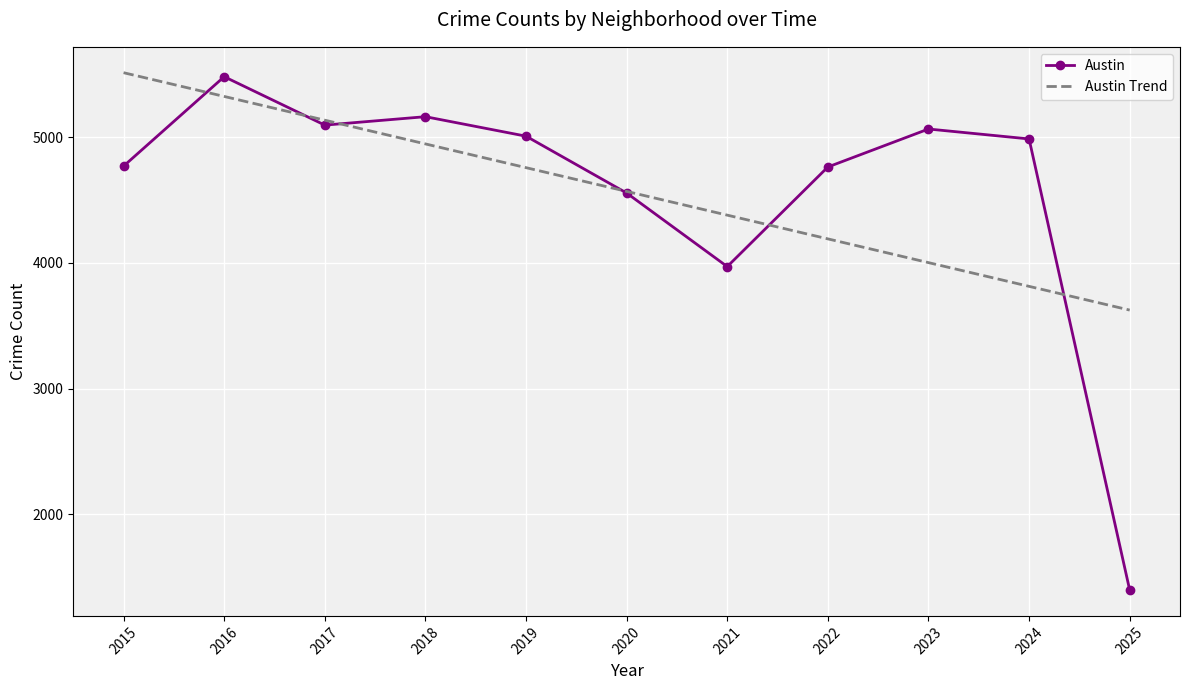

How many values in the Austin series are below 4986?

5